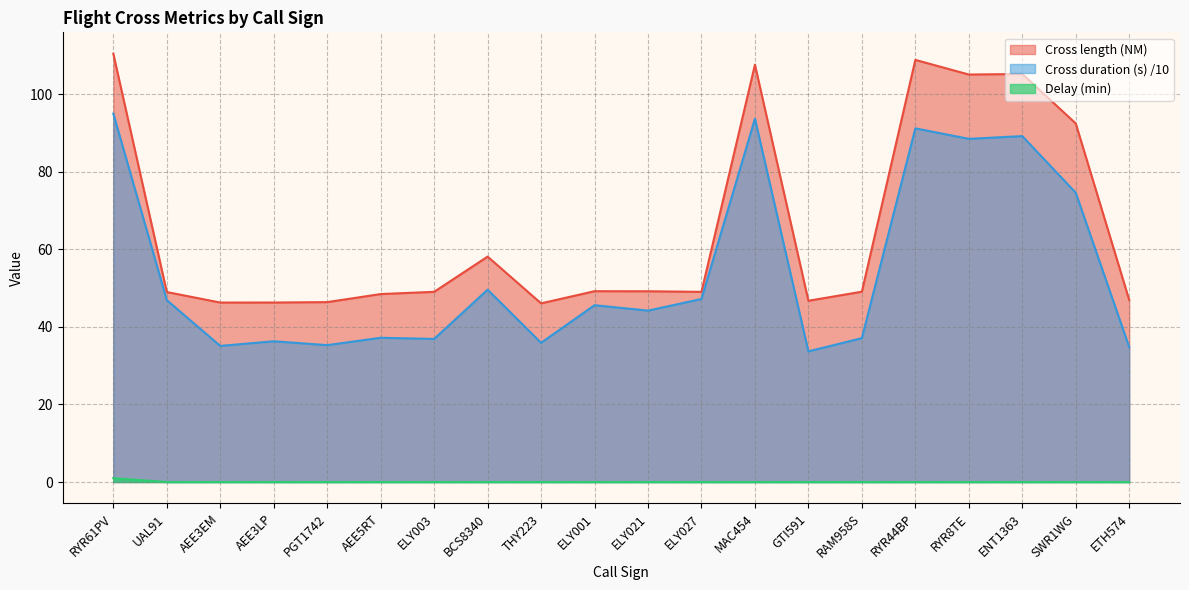

What is the approximate value of Cross length (NM) at RYR44BP?

108.9